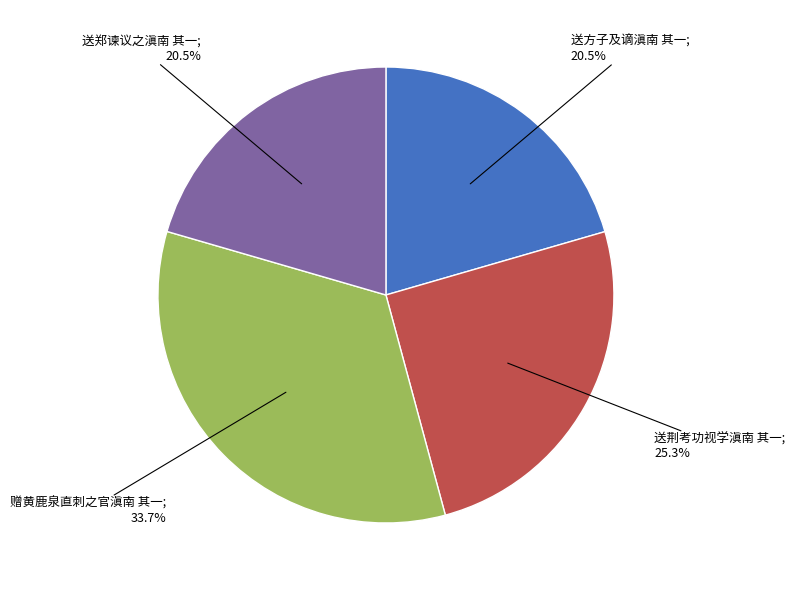

How many segments does this pie chart have?

4